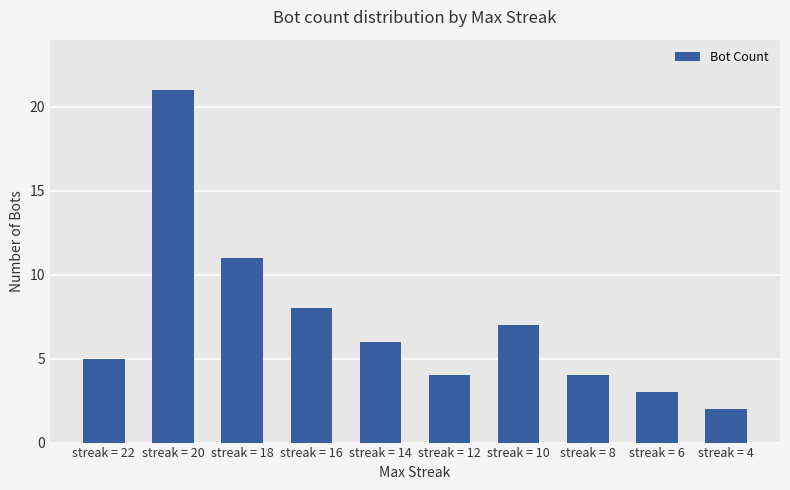

What is the difference between the maximum and minimum values?

19